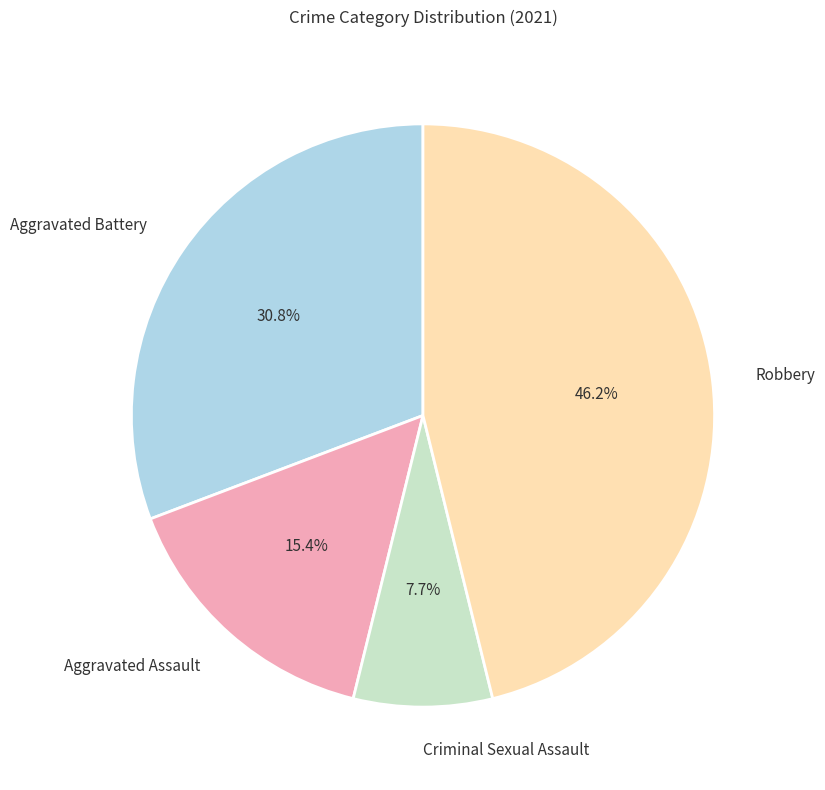

Is Aggravated Assault the majority of the pie?

No